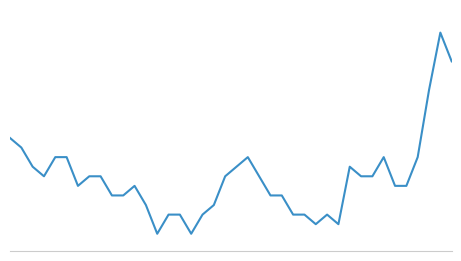

Which category has the highest value across all series?

38